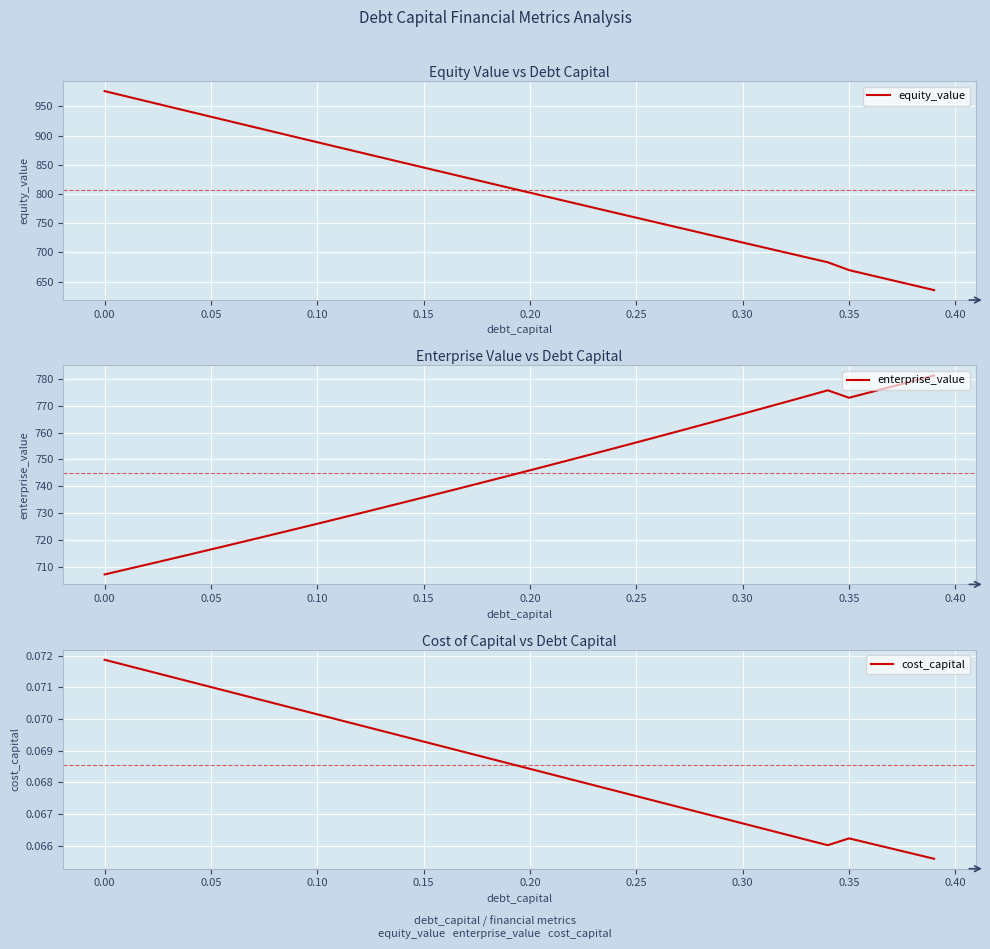

What are all the series names shown in the legend?

equity_value, enterprise_value, cost_capital